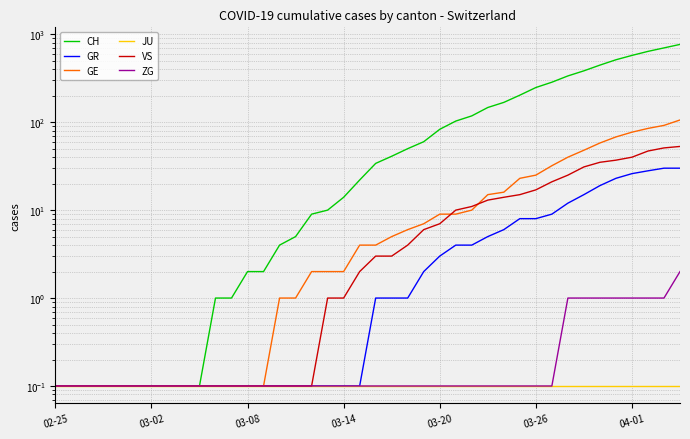

Reading left to right, what are all the values shown in this chart?

CH: 0.1	0.1	0.1	0.1	0.1	0.1	0.1	0.1	0.1	0.1	1.0	1.0	2.0	2.0	4.0	5.0	9.0	10.0	14.0	22.0	34.0	41.0	50.0	60.0	83.0	103.0	118.0	147.0	168.0	203.0	248.0	285.0	336.0	384.0	446.0	513.0	575.0	639.0	700.0	767.0
GR: 0.1	0.1	0.1	0.1	0.1	0.1	0.1	0.1	0.1	0.1	0.1	0.1	0.1	0.1	0.1	0.1	0.1	0.1	0.1	0.1	1.0	1.0	1.0	2.0	3.0	4.0	4.0	5.0	6.0	8.0	8.0	9.0	12.0	15.0	19.0	23.0	26.0	28.0	30.0	30.0
GE: 0.1	0.1	0.1	0.1	0.1	0.1	0.1	0.1	0.1	0.1	0.1	0.1	0.1	0.1	1.0	1.0	2.0	2.0	2.0	4.0	4.0	5.0	6.0	7.0	9.0	9.0	10.0	15.0	16.0	23.0	25.0	32.0	40.0	48.0	58.0	68.0	77.0	85.0	92.0	106.0
JU: 0.1	0.1	0.1	0.1	0.1	0.1	0.1	0.1	0.1	0.1	0.1	0.1	0.1	0.1	0.1	0.1	0.1	0.1	0.1	0.1	0.1	0.1	0.1	0.1	0.1	0.1	0.1	0.1	0.1	0.1	0.1	0.1	0.1	0.1	0.1	0.1	0.1	0.1	0.1	0.1
VS: 0.1	0.1	0.1	0.1	0.1	0.1	0.1	0.1	0.1	0.1	0.1	0.1	0.1	0.1	0.1	0.1	0.1	1.0	1.0	2.0	3.0	3.0	4.0	6.0	7.0	10.0	11.0	13.0	14.0	15.0	17.0	21.0	25.0	31.0	35.0	37.0	40.0	47.0	51.0	53.0
ZG: 0.1	0.1	0.1	0.1	0.1	0.1	0.1	0.1	0.1	0.1	0.1	0.1	0.1	0.1	0.1	0.1	0.1	0.1	0.1	0.1	0.1	0.1	0.1	0.1	0.1	0.1	0.1	0.1	0.1	0.1	0.1	0.1	1.0	1.0	1.0	1.0	1.0	1.0	1.0	2.0